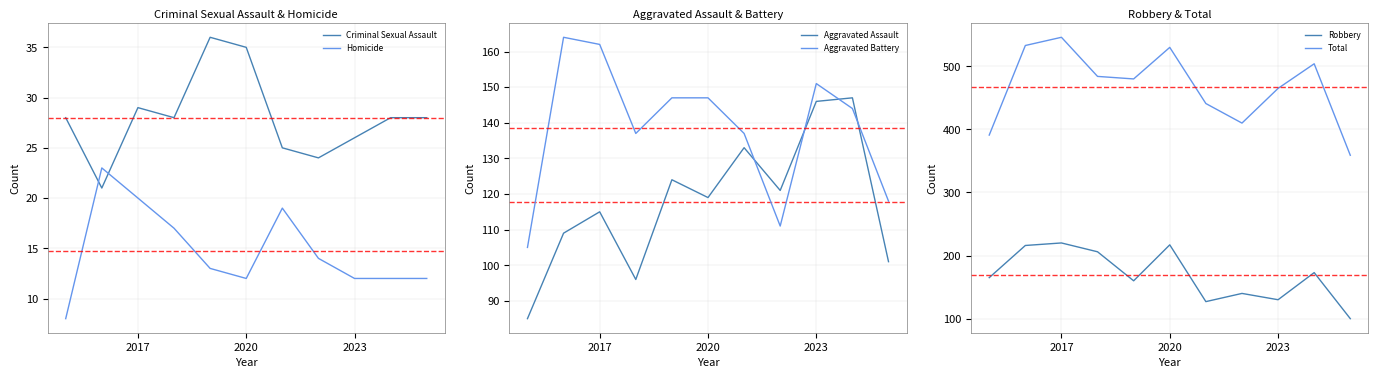

True or false: Criminal Sexual Assault and Homicide cross at least once.

True